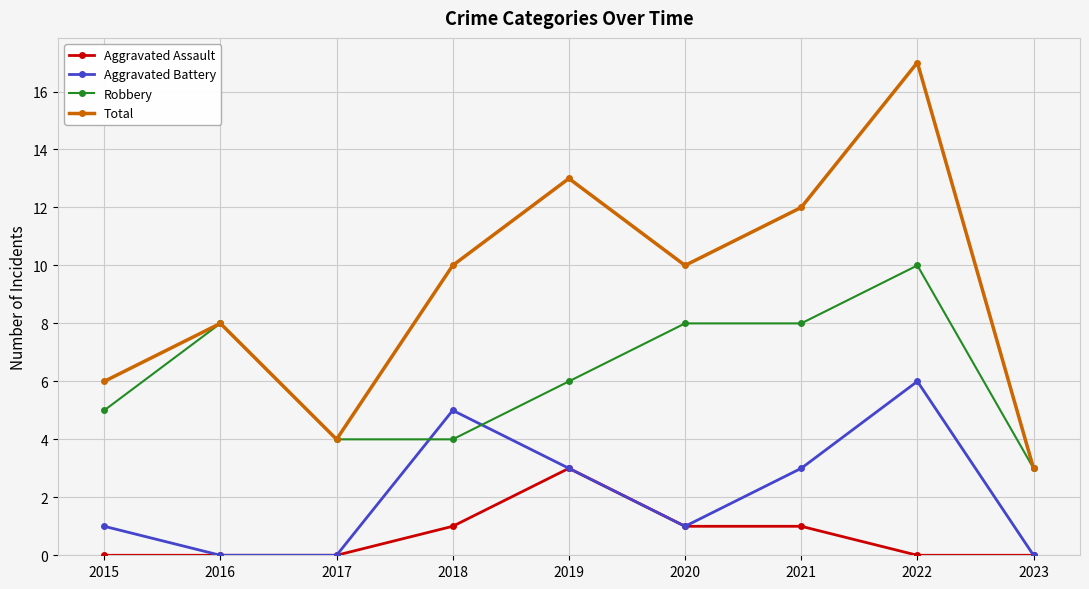

The Robbery series shows 4 at 2018. True or false?

True